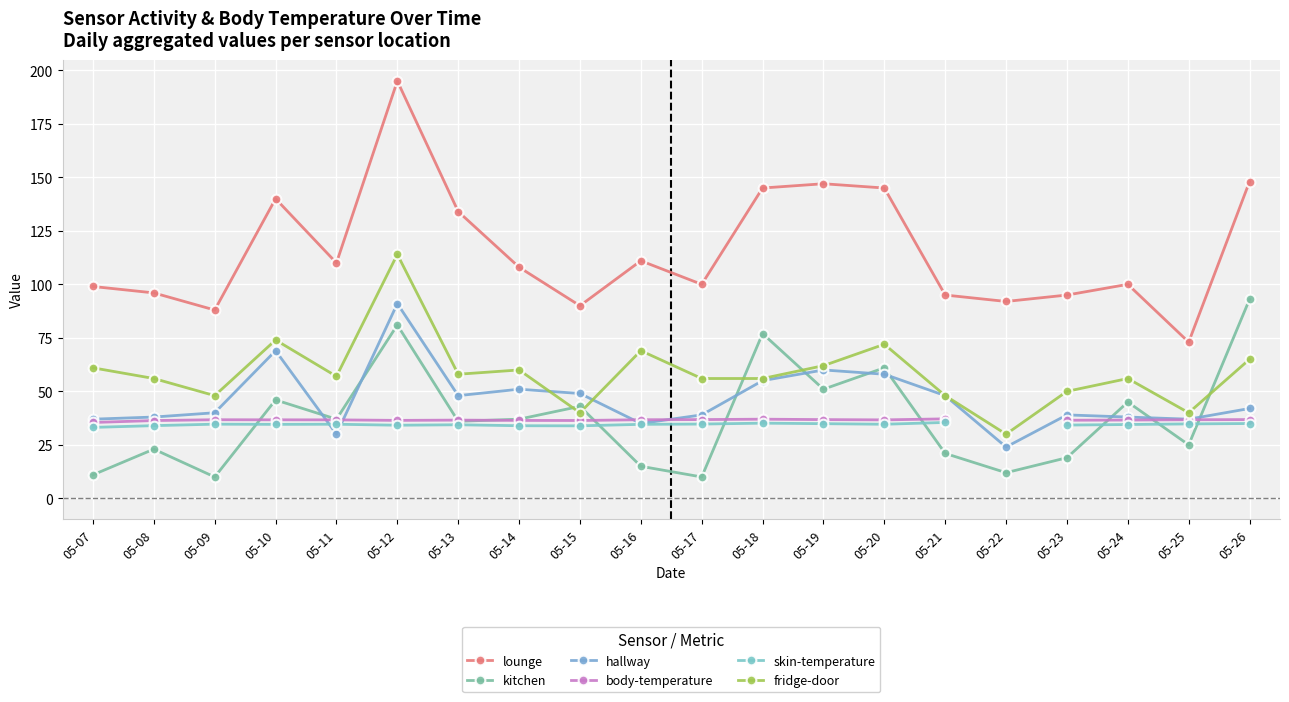

How many values in the body-temperature series are below 36?

1